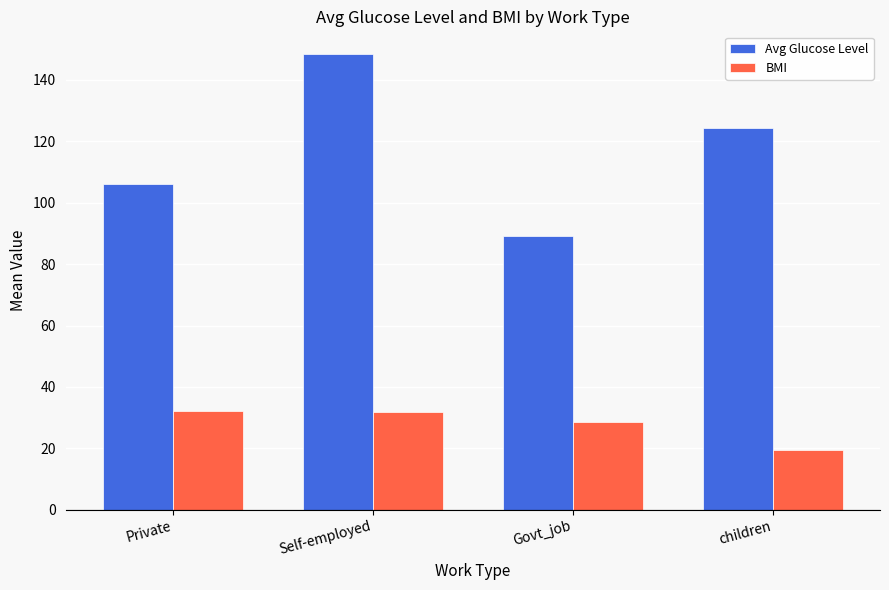

What is the smallest value displayed?

19.4